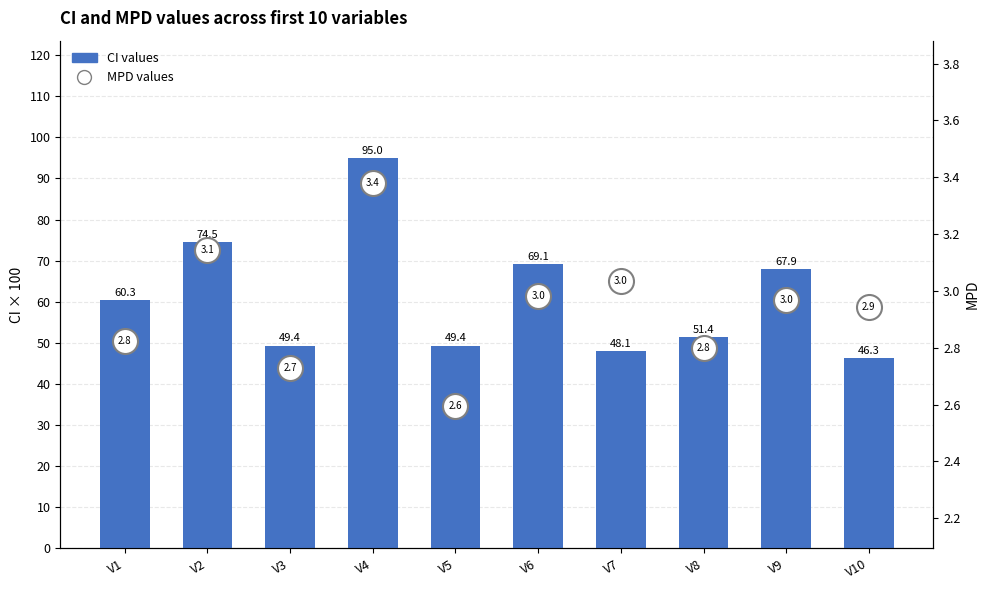

Where is CI values nearest to the value 70?

V6